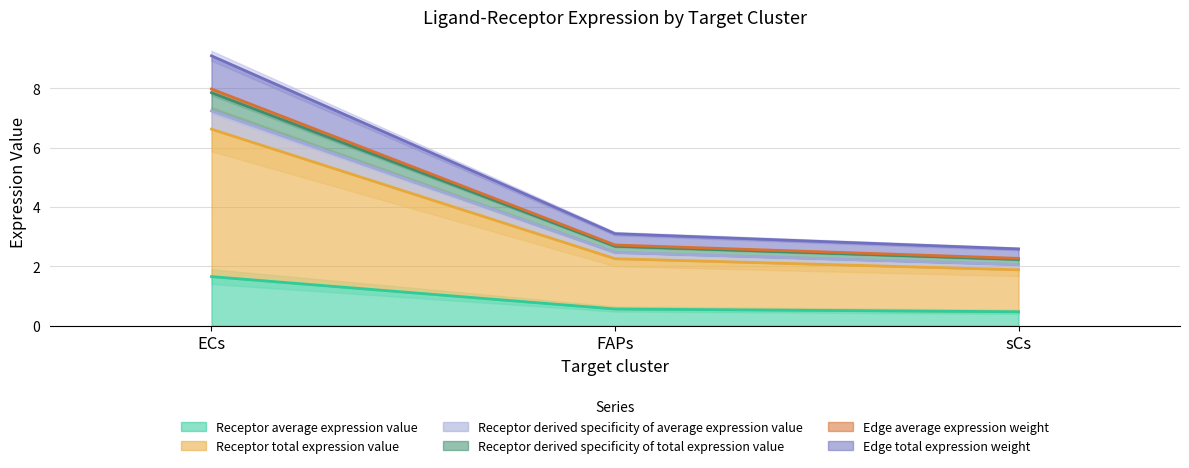

What is the maximum value for Receptor average expression value?

1.7